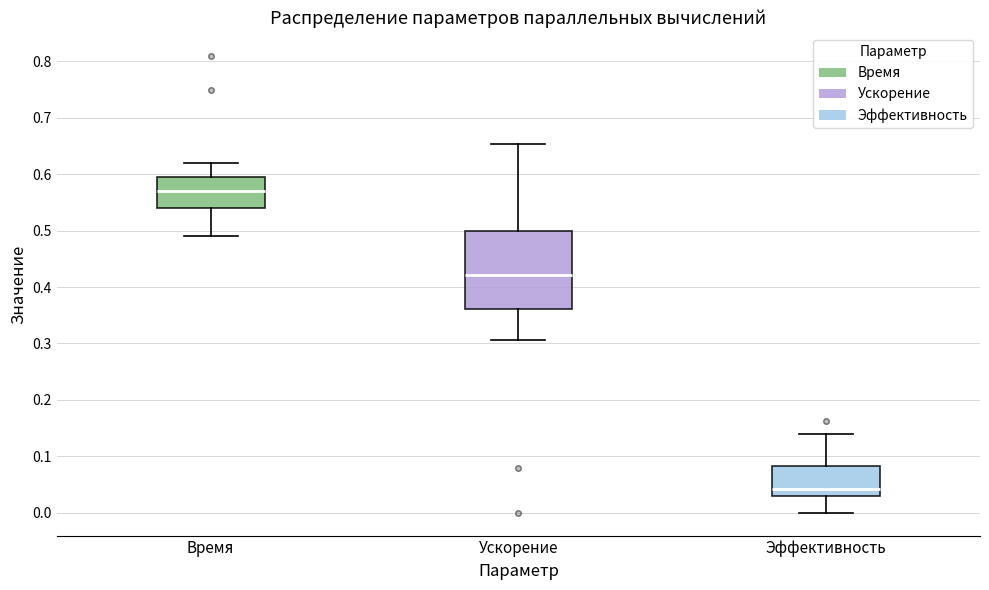

Reading left to right, read every box against the y-axis: the position of its median line, the range the box covers, and the ends of its whiskers. The values are not printed on the chart, so give them approximately, as read against the axis.

Время: median 0.57, box 0.54 to 0.60, whiskers 0.49 to 0.62
Ускорение: median 0.42, box 0.36 to 0.50, whiskers 0.31 to 0.65
Эффективность: median 0.04, box 0.03 to 0.08, whiskers 0.00 to 0.14